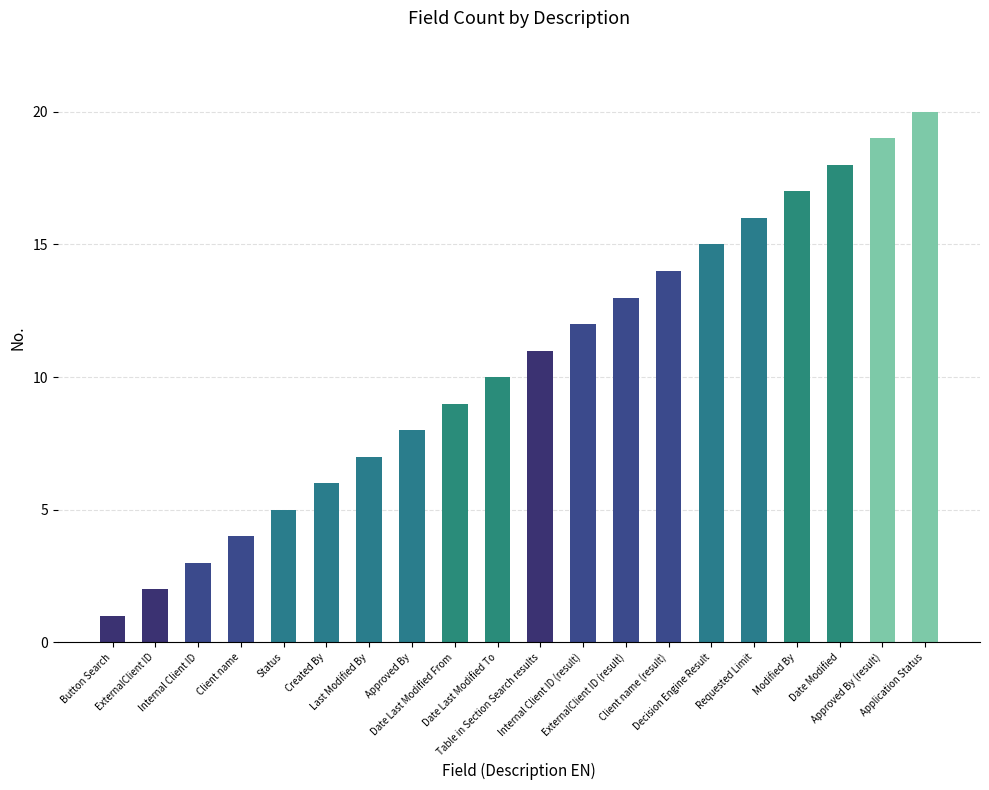

What is the maximum value shown in the chart?

20